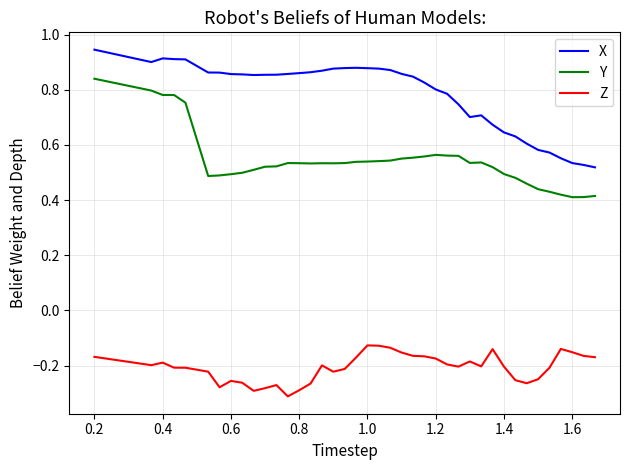

Which series has the largest total across all categories?

X